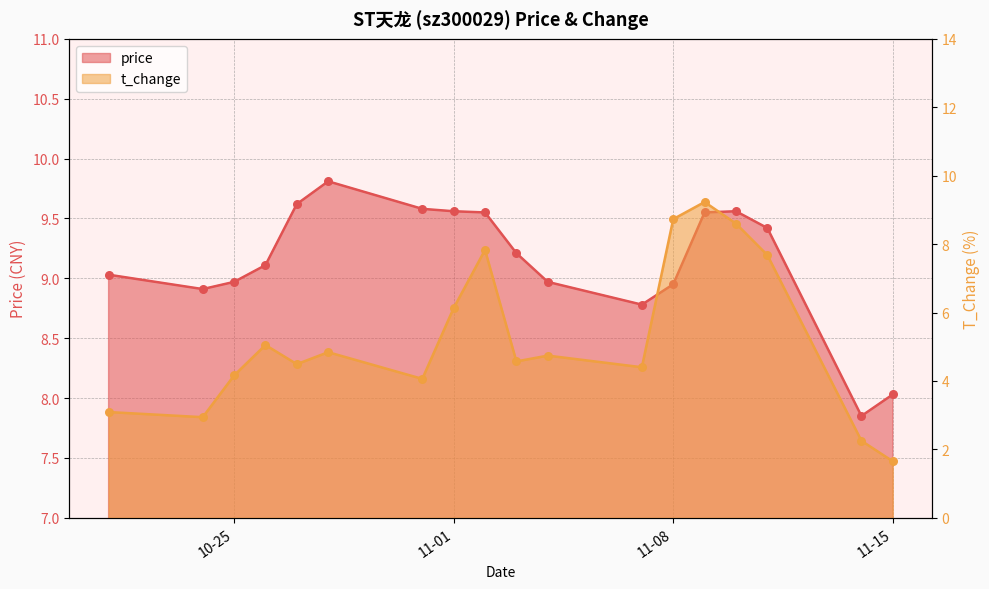

Is the value of t_change at 2022-10-26 greater than the value of price at 2022-10-31?

No